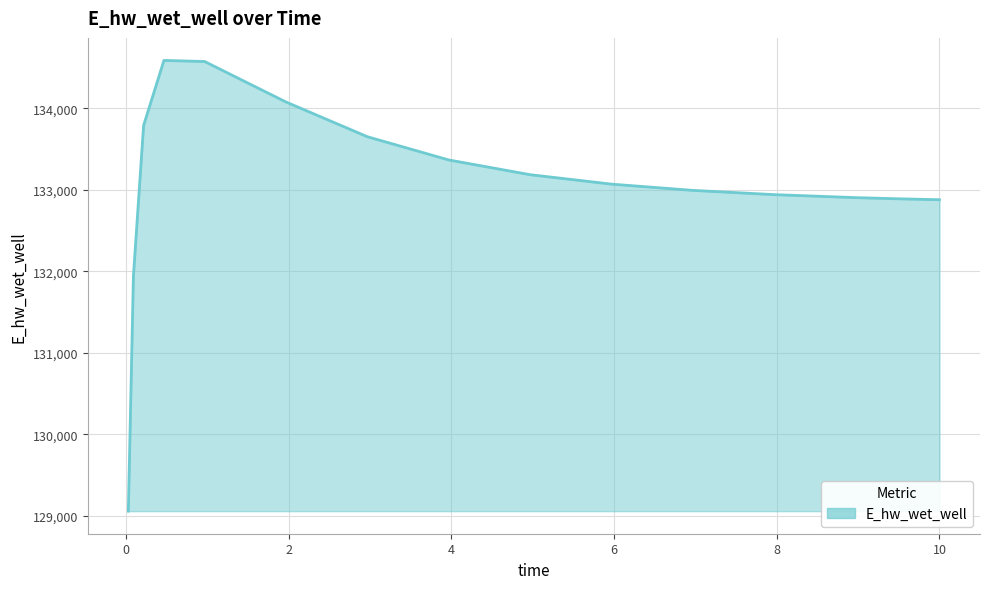

What is the maximum value shown in the chart?

134587.6